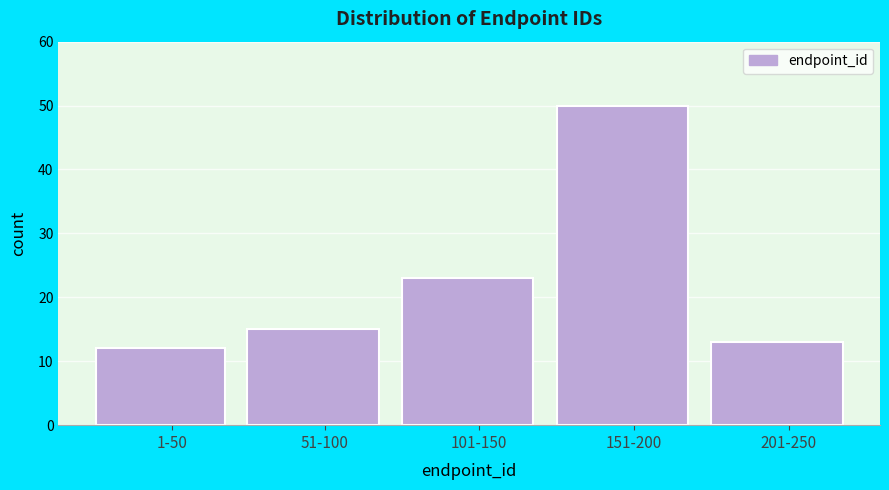

Reading right to left, what are all the values shown in this chart?

201-250=13	151-200=50	101-150=23	51-100=15	1-50=12